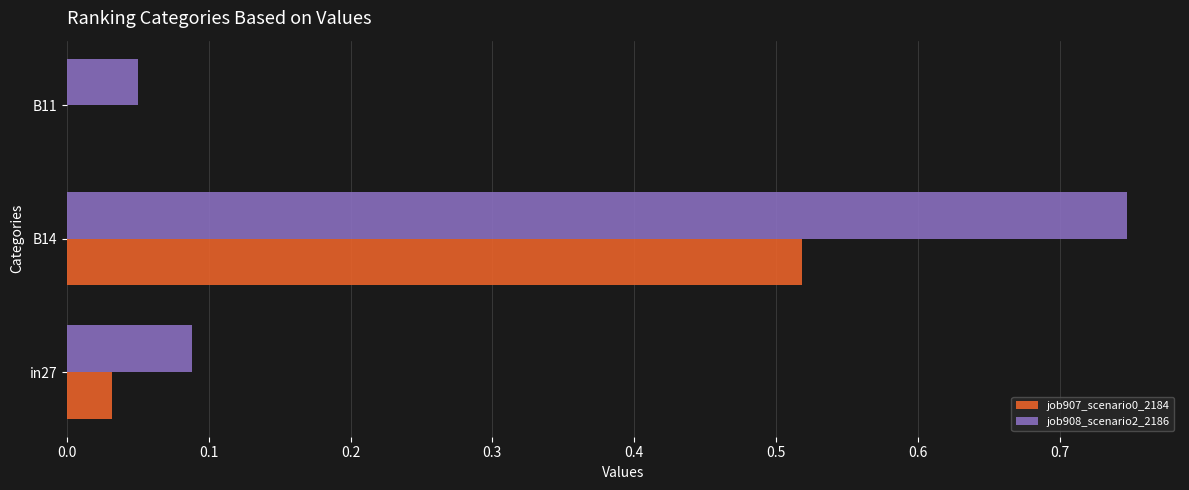

What is the sum of all job907_scenario0_2184 values?

0.6